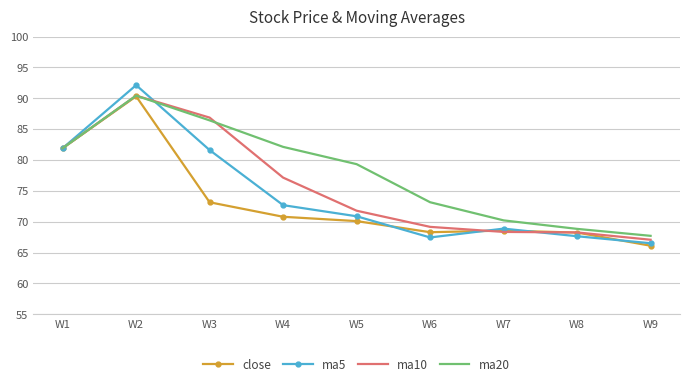

Which series has the largest range (max minus min)?

ma5